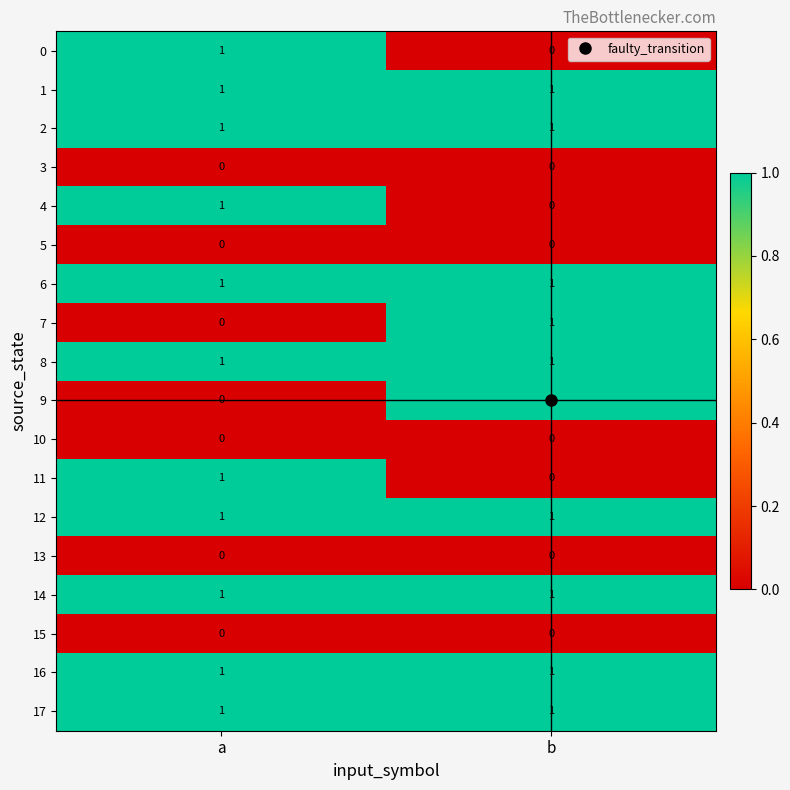

True or false: 16 has a value of 0 at b.

False